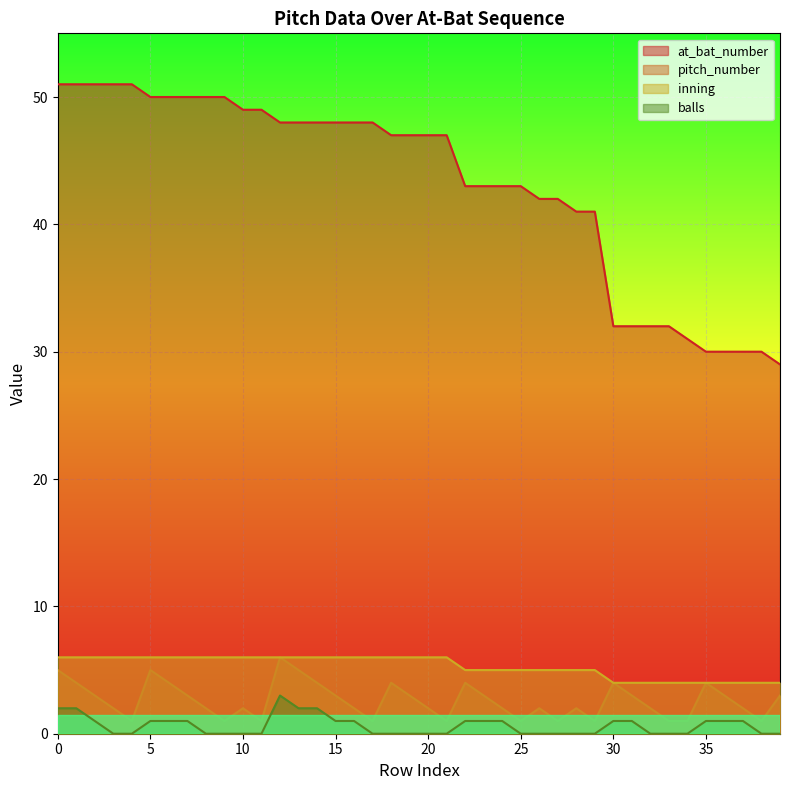

At how many categories does at least one series exceed 26?

40